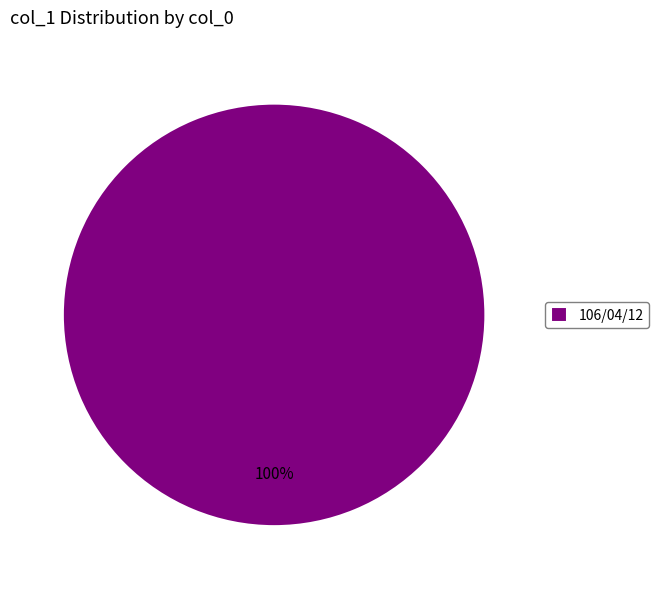

Rank the categories by value from highest to lowest.

106/04/12